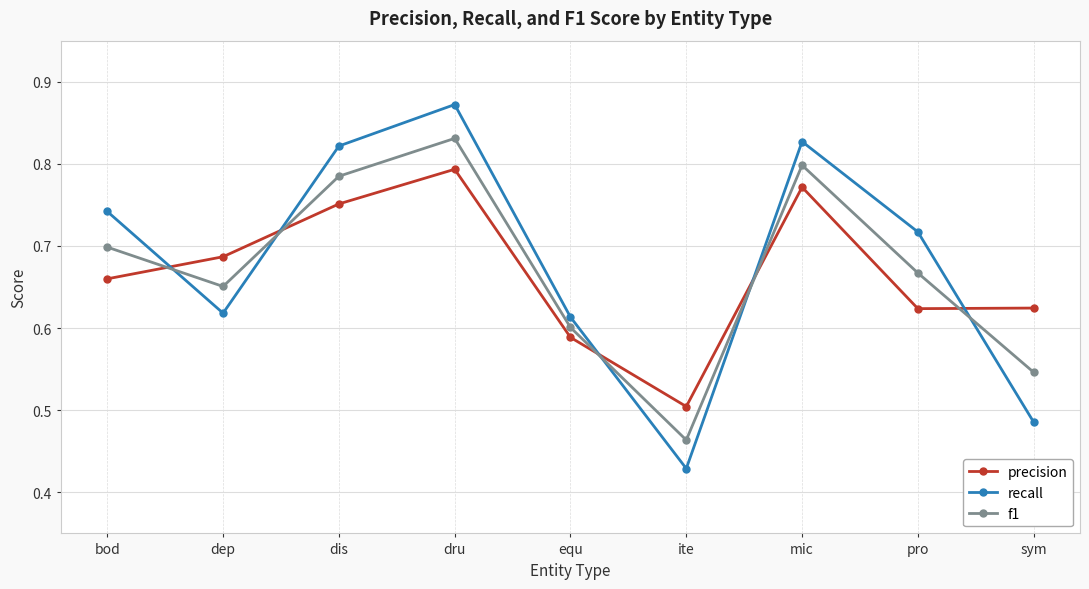

What is the difference between the maximum and minimum values in the precision series?

0.3